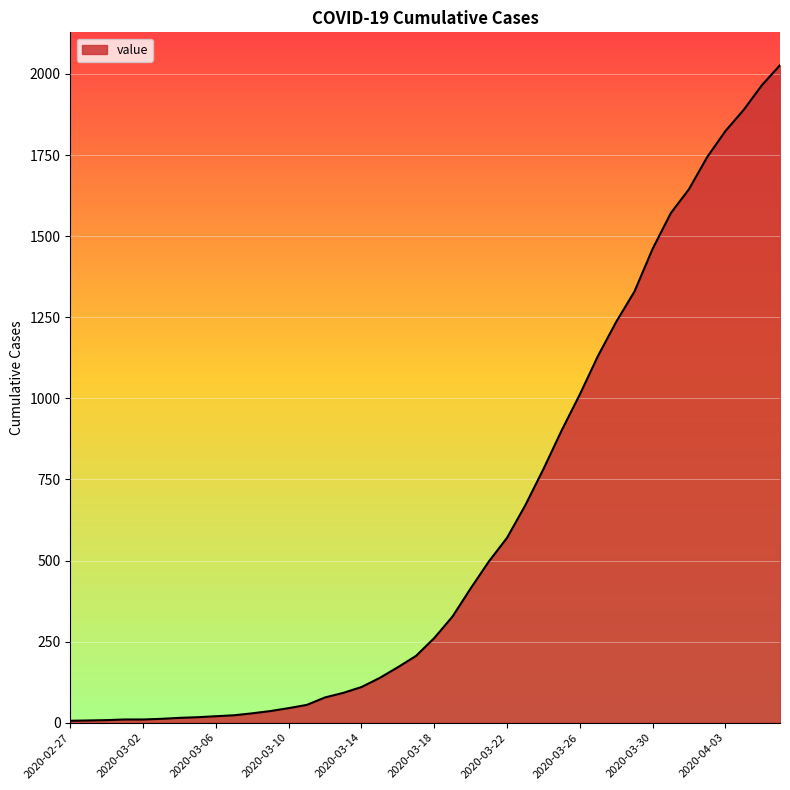

What is the greatest value displayed?

2027